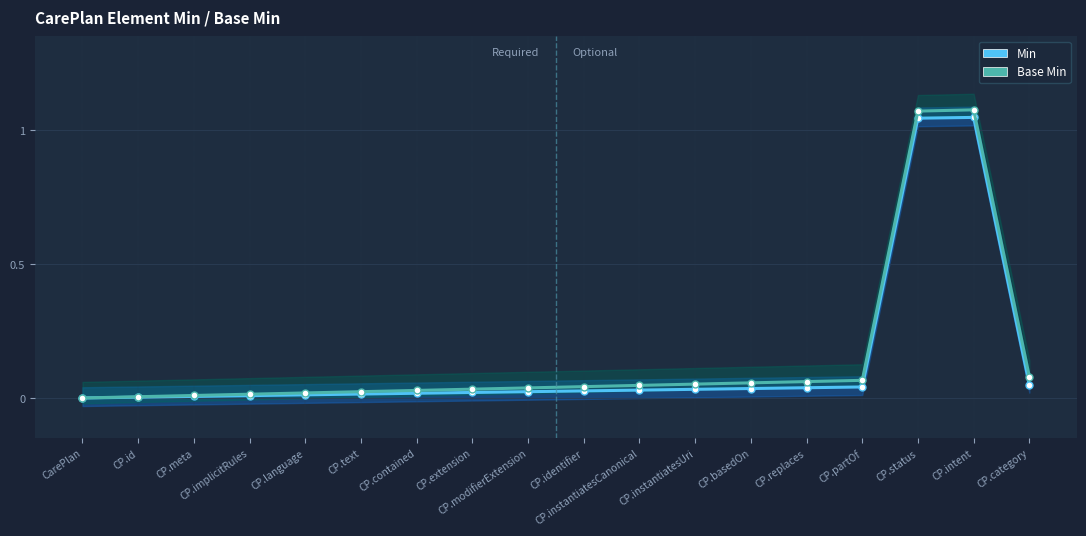

True or false: Min and Base Min intersect in this chart.

False